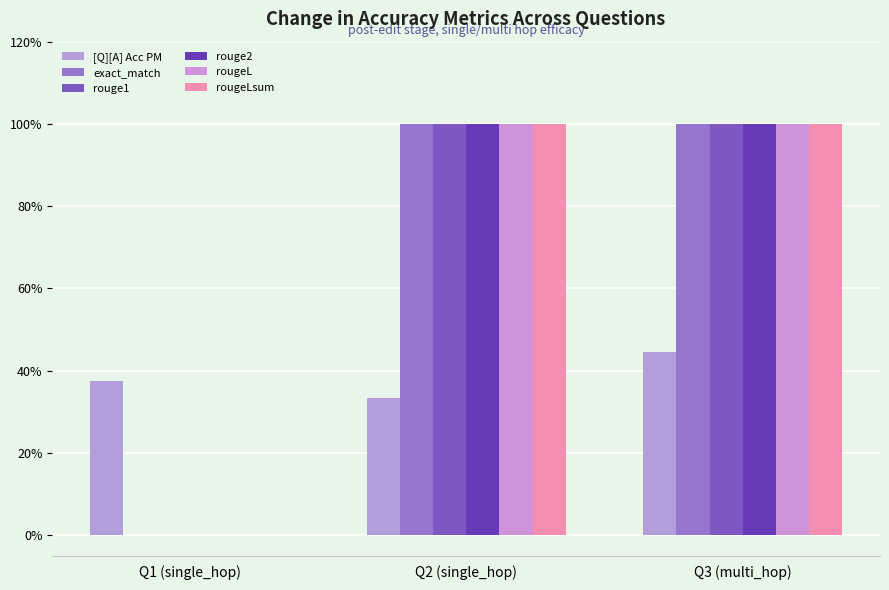

Does the chart contain stacked bars?

No